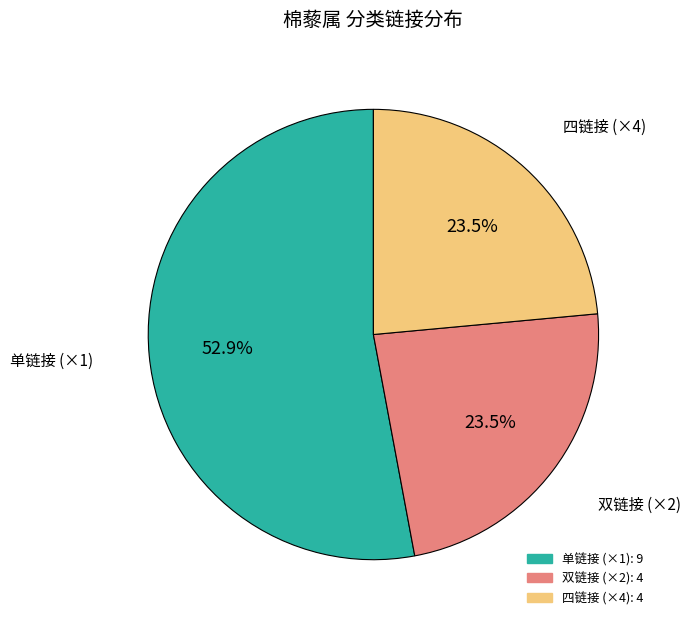

Is there any slice that represents more than half of the pie?

Yes